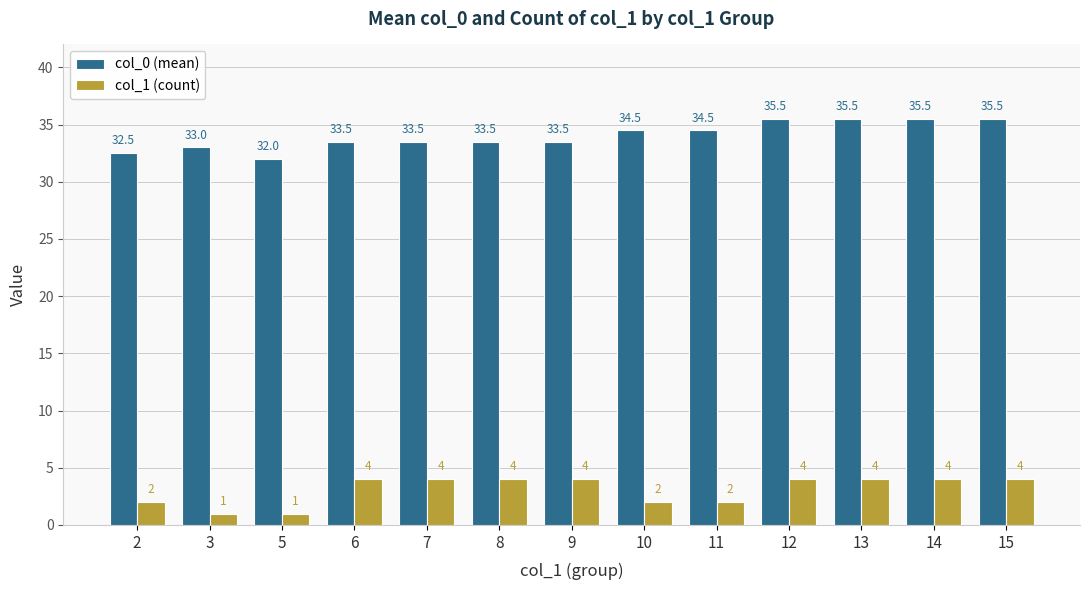

Is the value of col_1 (count) at 15 greater than the value of col_0 (mean) at 15?

No